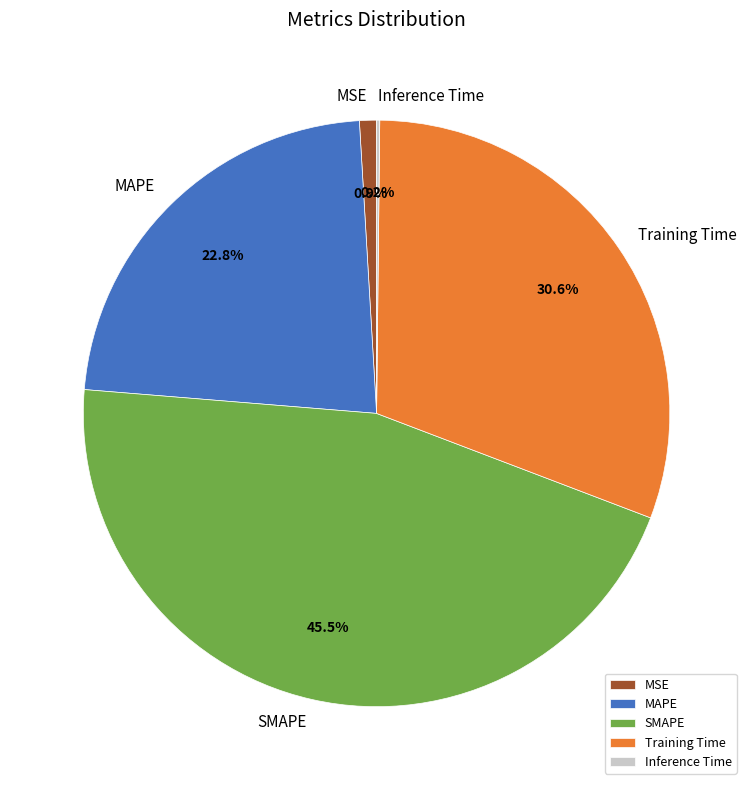

Combined, do MAPE and SMAPE account for over 50%?

Yes